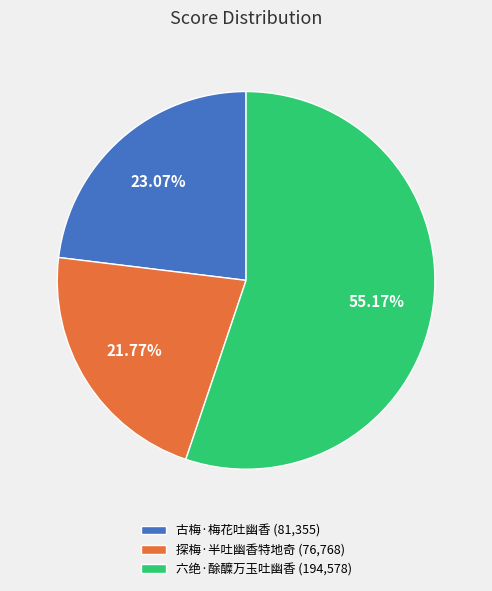

Combined, what portion of the pie is 古梅·梅花吐幽香 and 六绝·酴醾万玉吐幽香?

78.2%